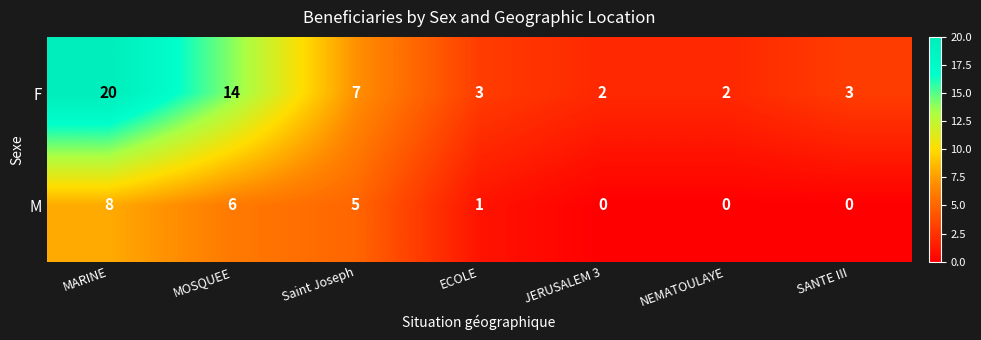

How many data points in M are less than 1?

3